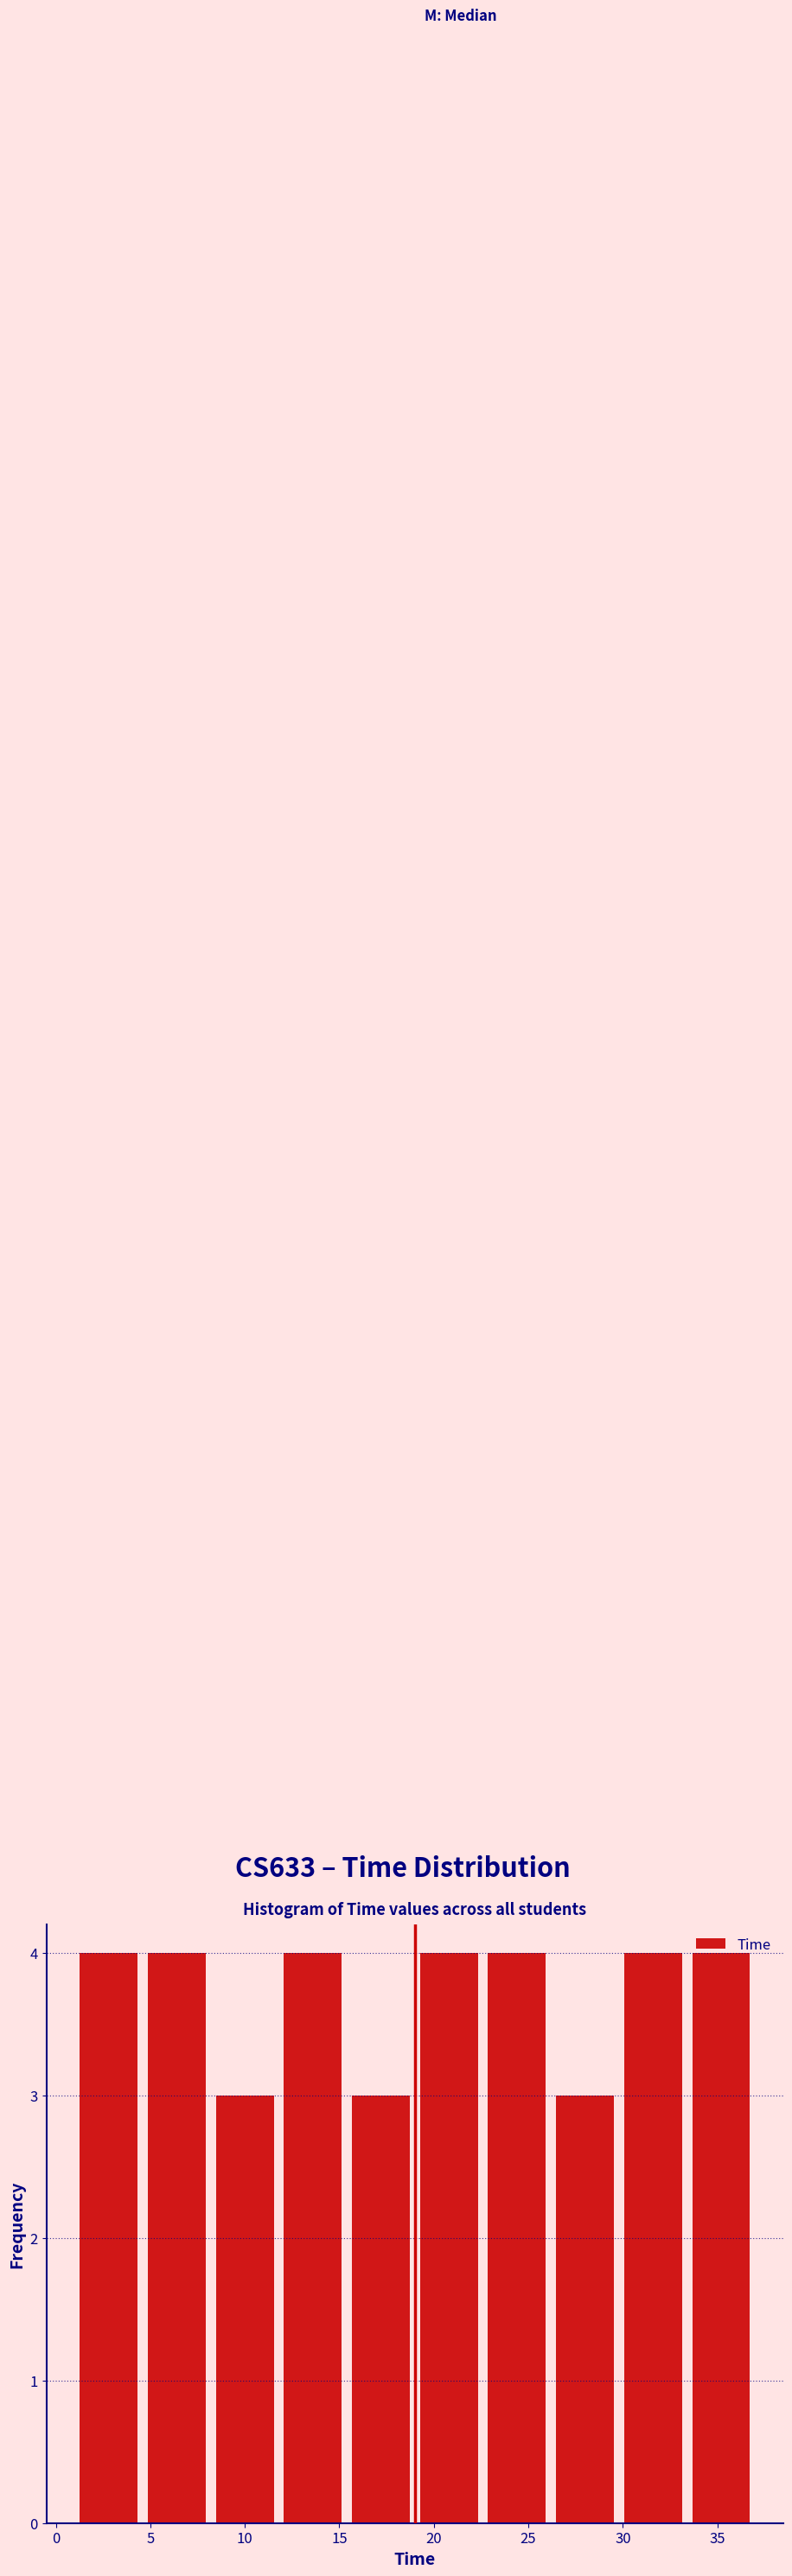

Reading left to right, list every bar in this chart as the range it spans on the x-axis followed by its height. Neither the bar edges nor the heights are printed on the chart, so give them approximately, as read against the axes.

1.0 to 4.6: 4
4.6 to 8.2: 4
8.2 to 11.8: 3
11.8 to 15.4: 4
15.4 to 19.0: 3
19.0 to 22.6: 4
22.6 to 26.2: 4
26.2 to 29.8: 3
29.8 to 33.4: 4
33.4 to 37.0: 4